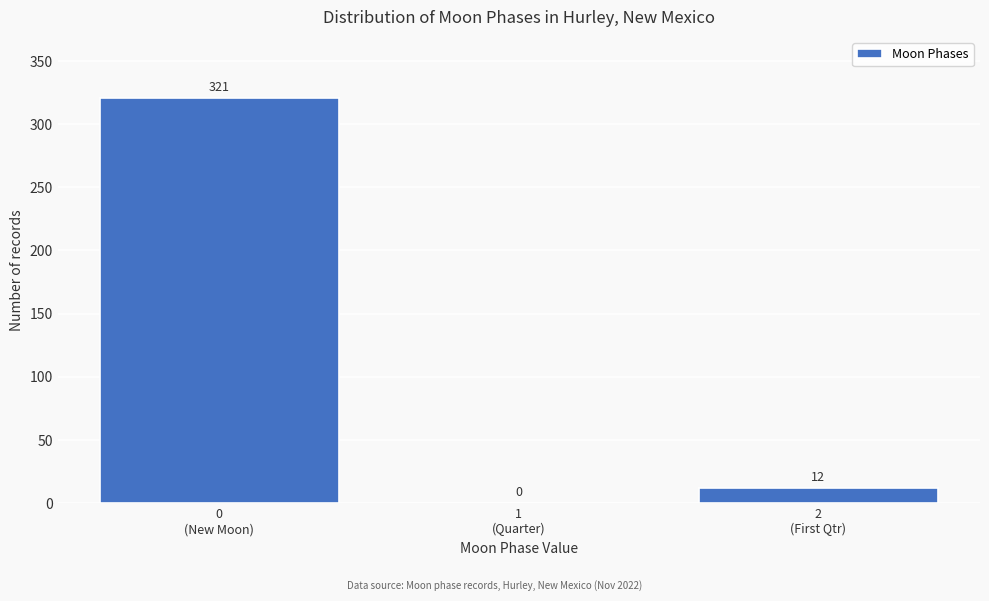

What is the sum of all values?

333